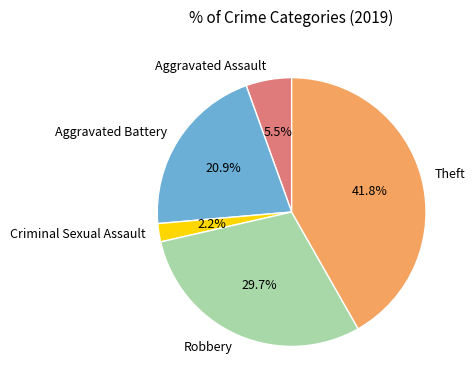

Count the number of slices in the pie.

5